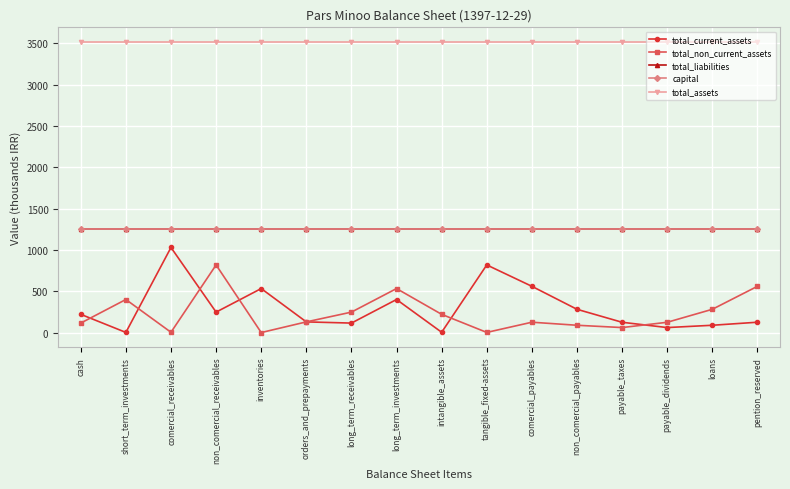

What are all the series names shown in the legend?

total_current_assets, total_non_current_assets, total_liabilities, capital, total_assets